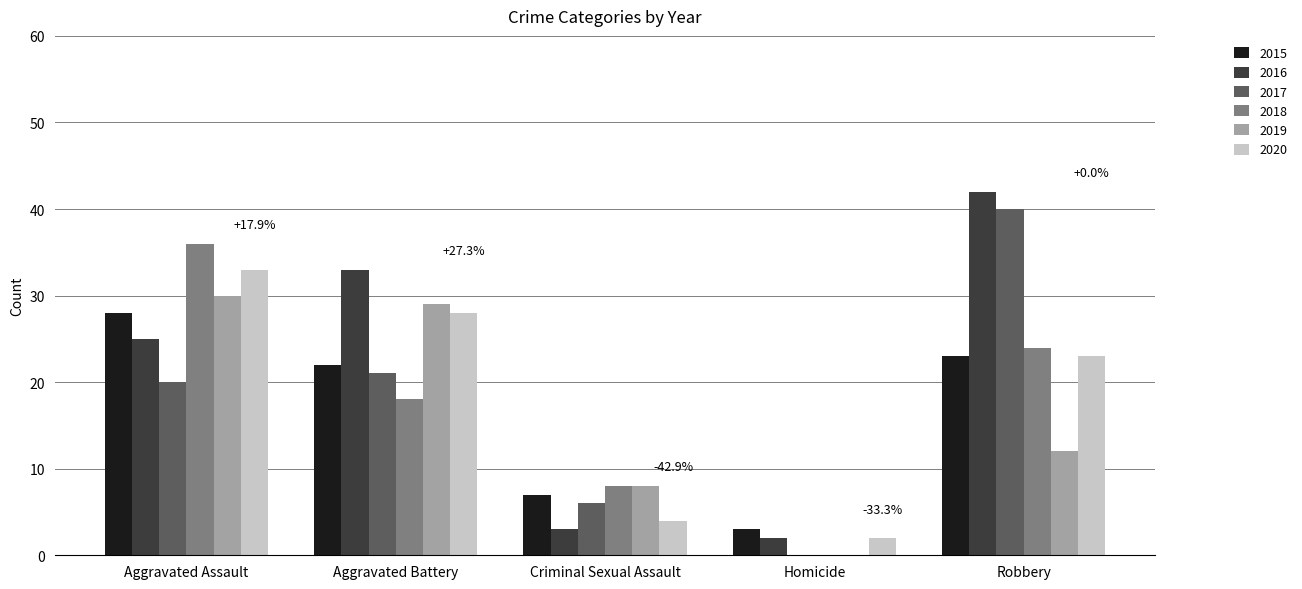

Reading left to right, what are all the values shown in this chart?

2015: Aggravated Assault=28	Aggravated Battery=22	Criminal Sexual Assault=7	Homicide=3	Robbery=23
2016: Aggravated Assault=25	Aggravated Battery=33	Criminal Sexual Assault=3	Homicide=2	Robbery=42
2017: Aggravated Assault=20	Aggravated Battery=21	Criminal Sexual Assault=6	Homicide=0	Robbery=40
2018: Aggravated Assault=36	Aggravated Battery=18	Criminal Sexual Assault=8	Homicide=0	Robbery=24
2019: Aggravated Assault=30	Aggravated Battery=29	Criminal Sexual Assault=8	Homicide=0	Robbery=12
2020: Aggravated Assault=33	Aggravated Battery=28	Criminal Sexual Assault=4	Homicide=2	Robbery=23